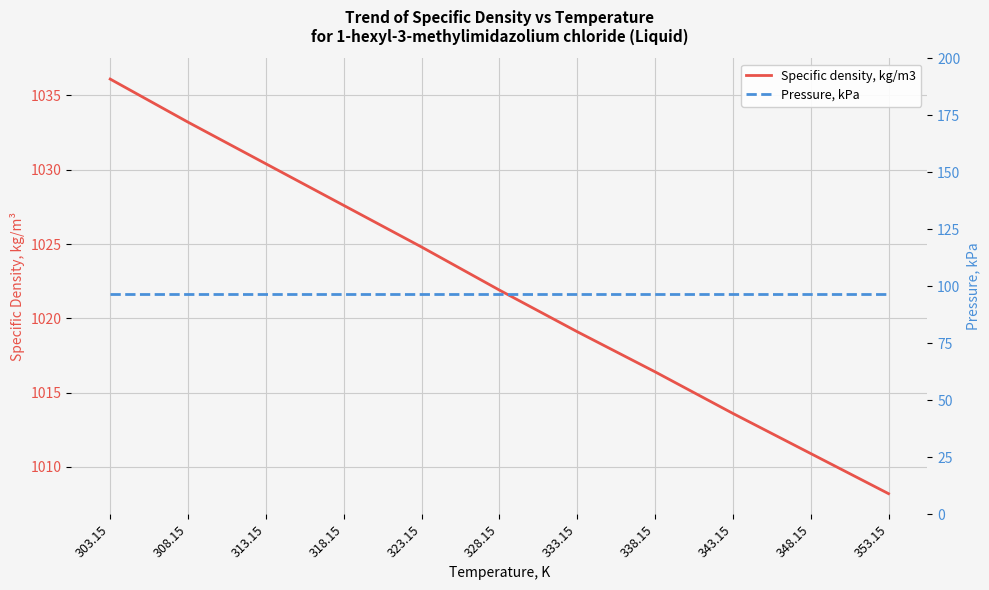

What is the label of the 9th point from the right?

313.15